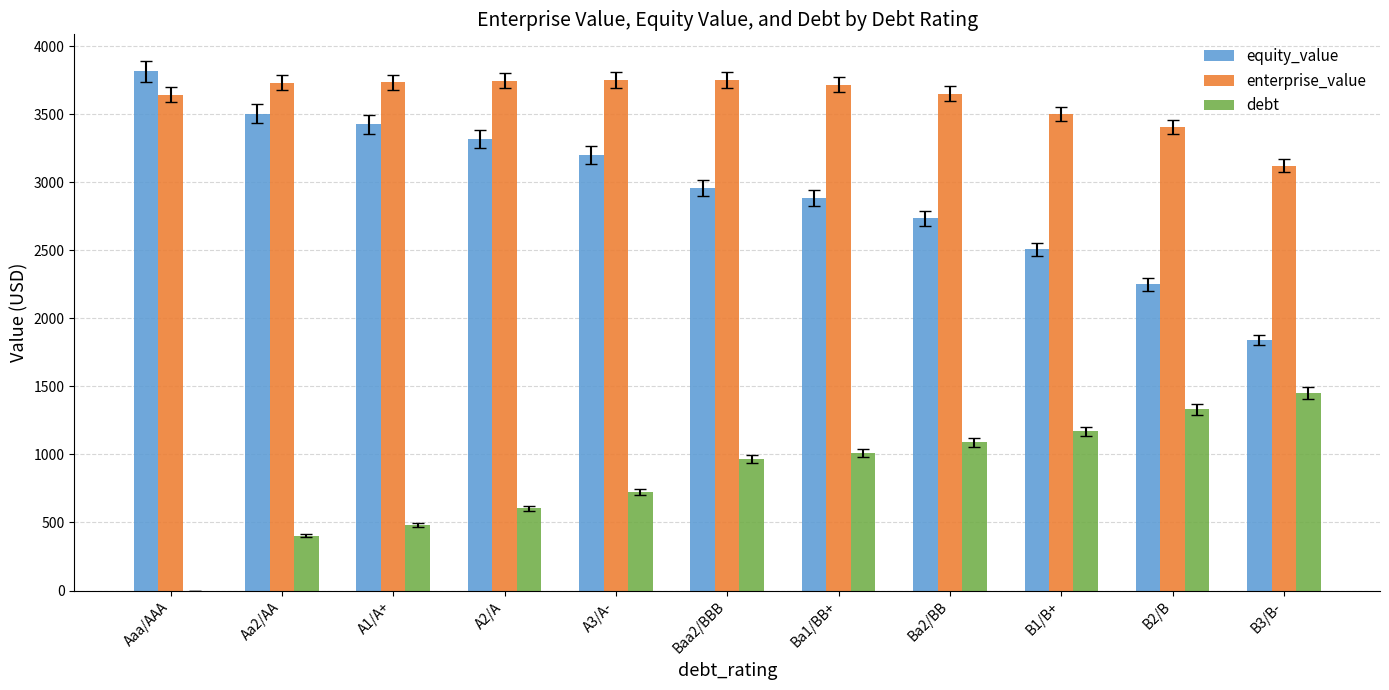

What is the approximate value of enterprise_value at B3/B-?

3122.2